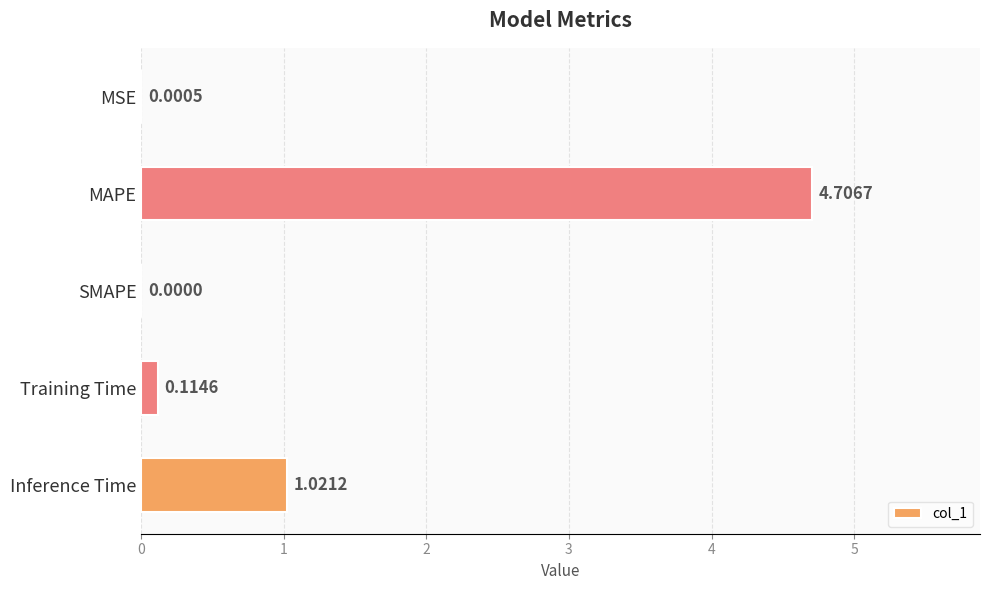

At which label is the value closest to 2?

Inference Time